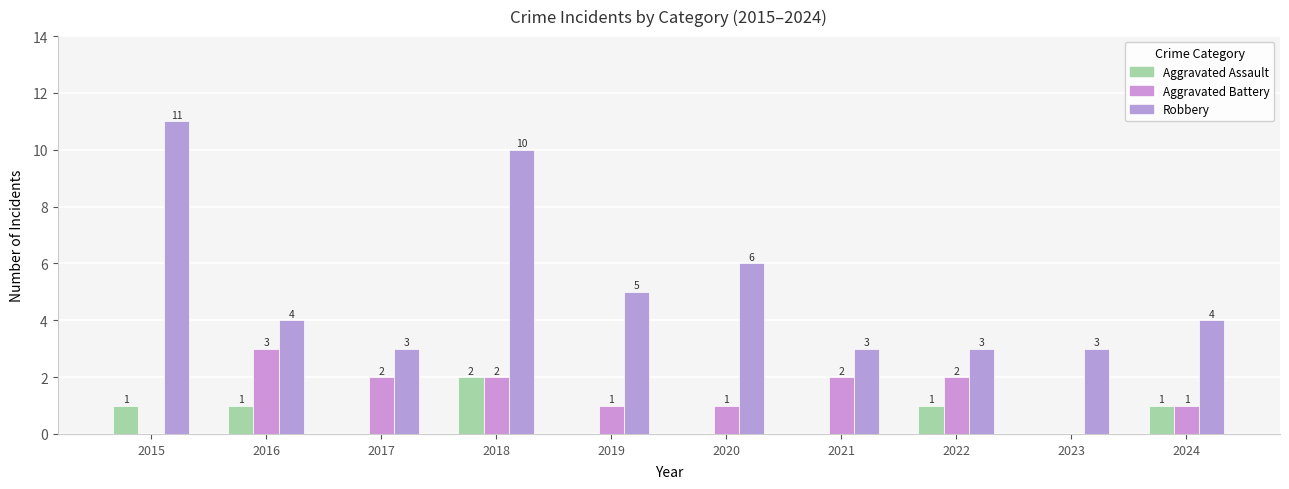

Where is Robbery nearest to the value 7?

2020